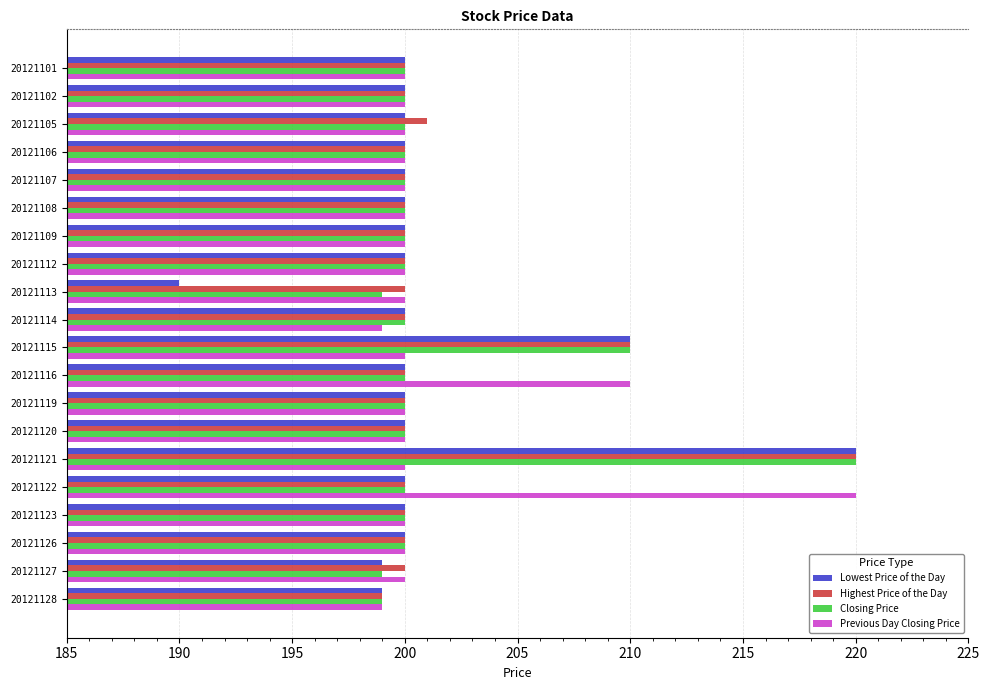

What is the minimum value shown in the chart?

190